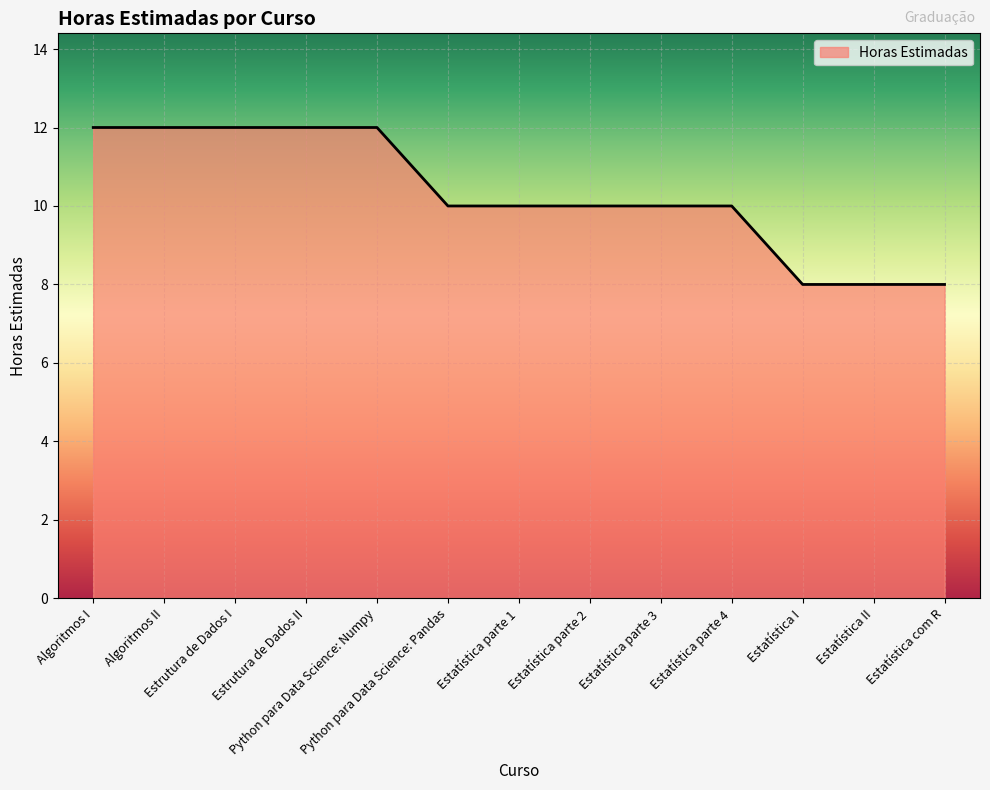

Reading right to left, what are all the values shown in this chart?

8	8	8	10	10	10	10	10	12	12	12	12	12